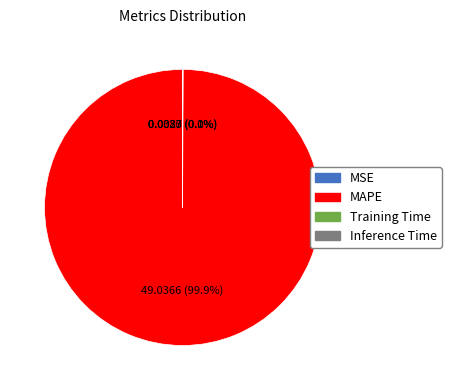

Does any single category account for the majority?

Yes